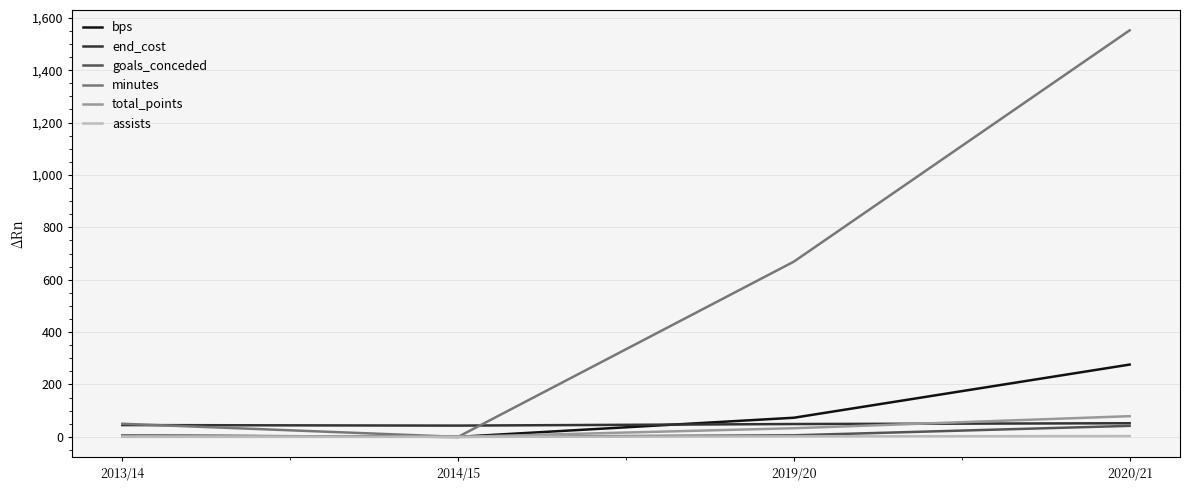

After their last crossing, which series has the higher values: end_cost or bps?

bps